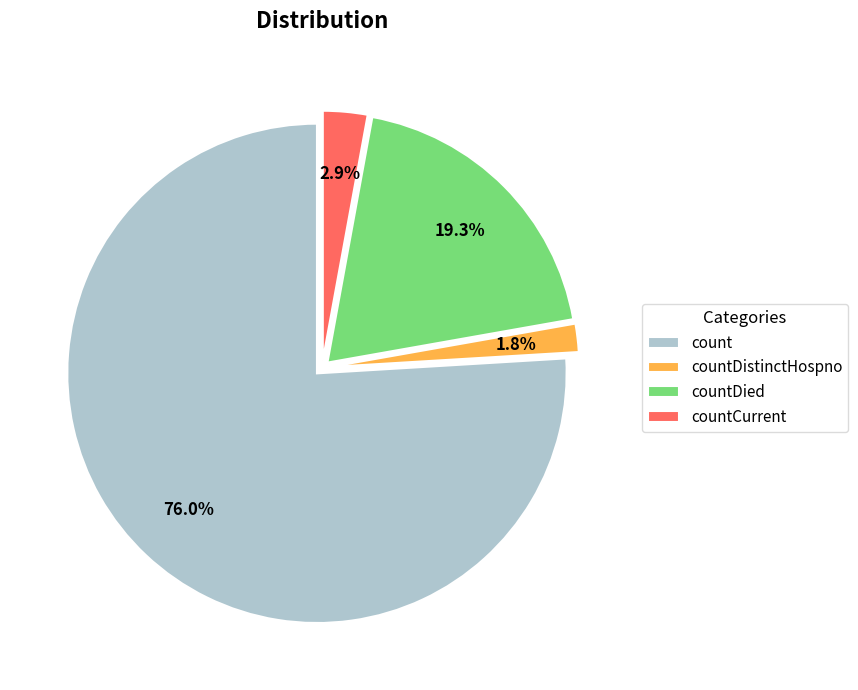

What is the ratio of the value at count to the value at countDied?

3.9